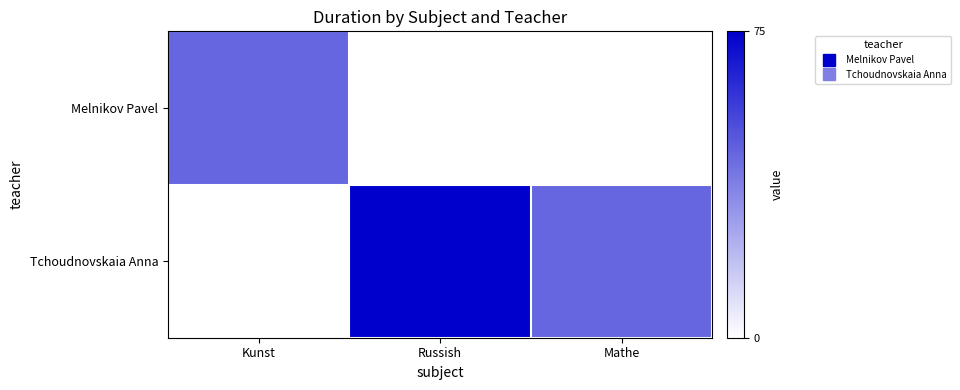

What is the total value across all series at Kunst?

45